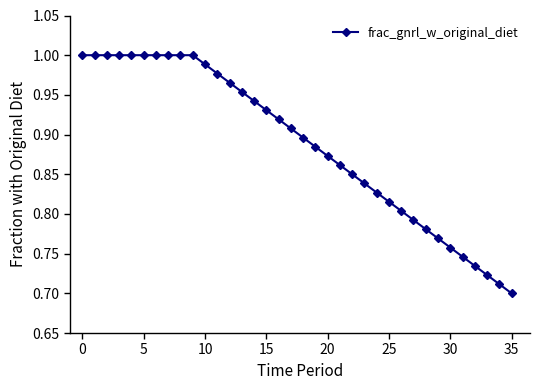

What is the difference between the maximum and minimum values?

0.3